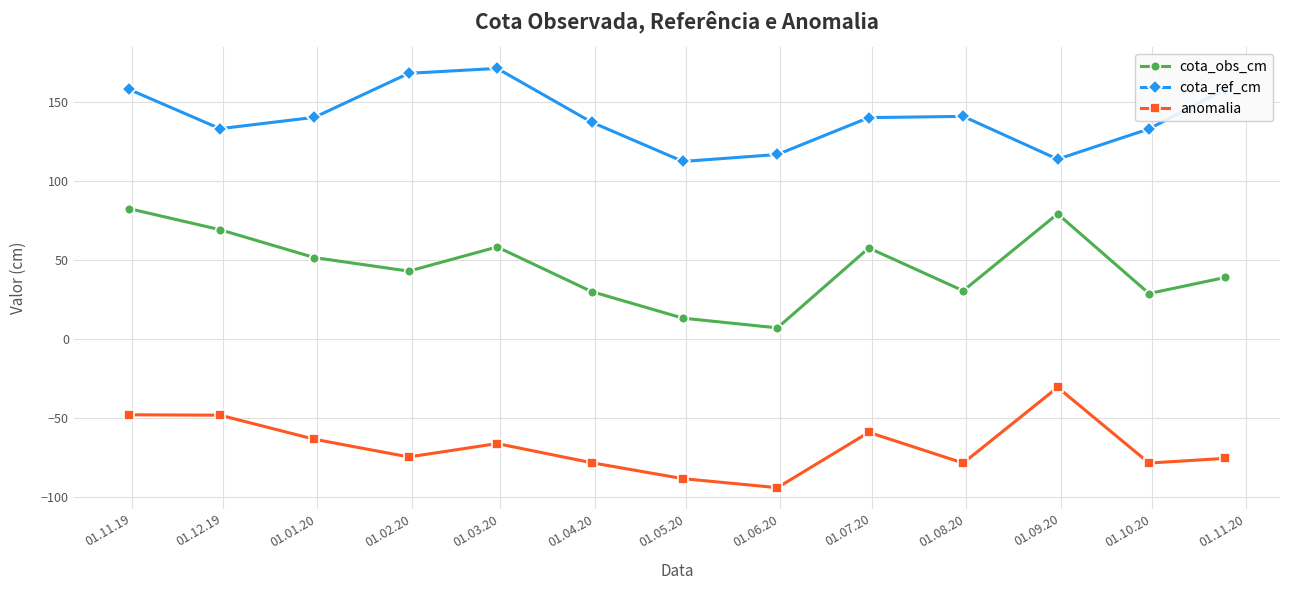

Which series has the widest spread of values?

cota_obs_cm